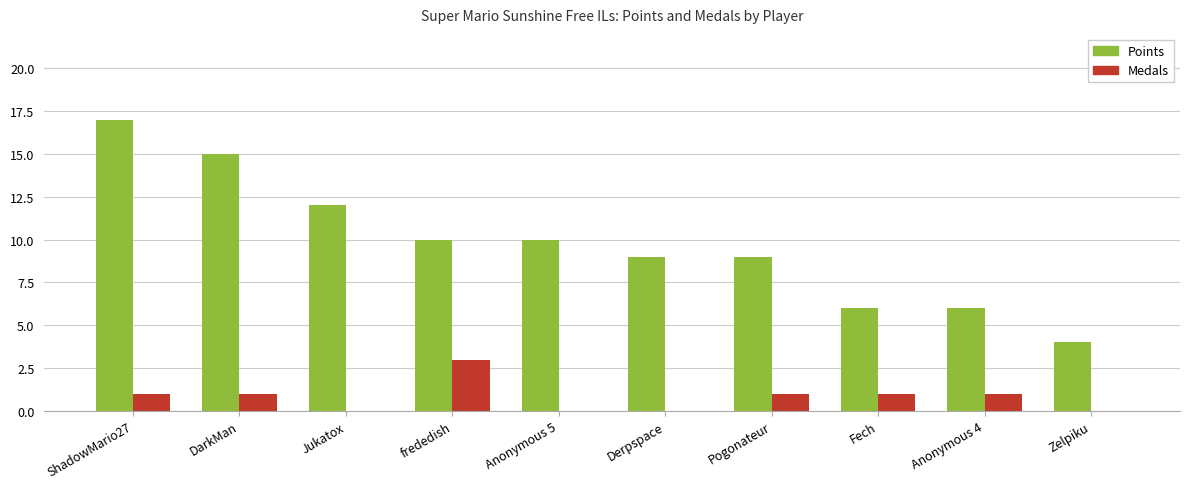

Reading left to right, what are all the values shown in this chart?

Points: ShadowMario27=17	DarkMan=15	Jukatox=12	frededish=10	Anonymous 5=10	Derpspace=9	Pogonateur=9	Fech=6	Anonymous 4=6	Zelpiku=4
Medals: ShadowMario27=1	DarkMan=1	Jukatox=0	frededish=3	Anonymous 5=0	Derpspace=0	Pogonateur=1	Fech=1	Anonymous 4=1	Zelpiku=0